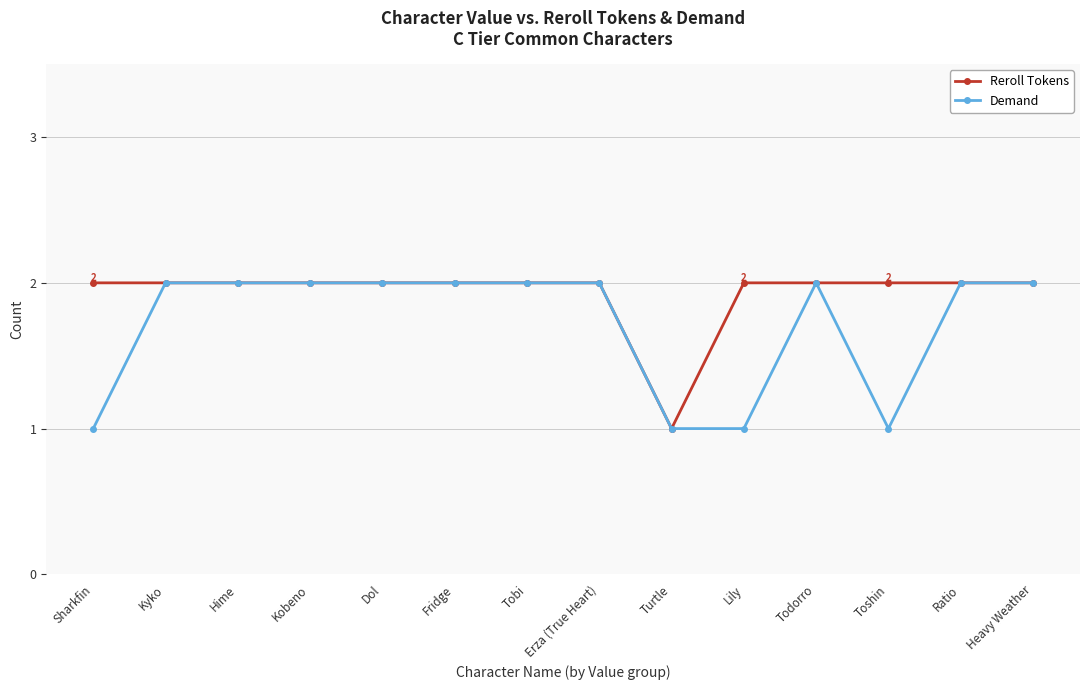

What is the sum of the Demand values at Kyko and Turtle?

3